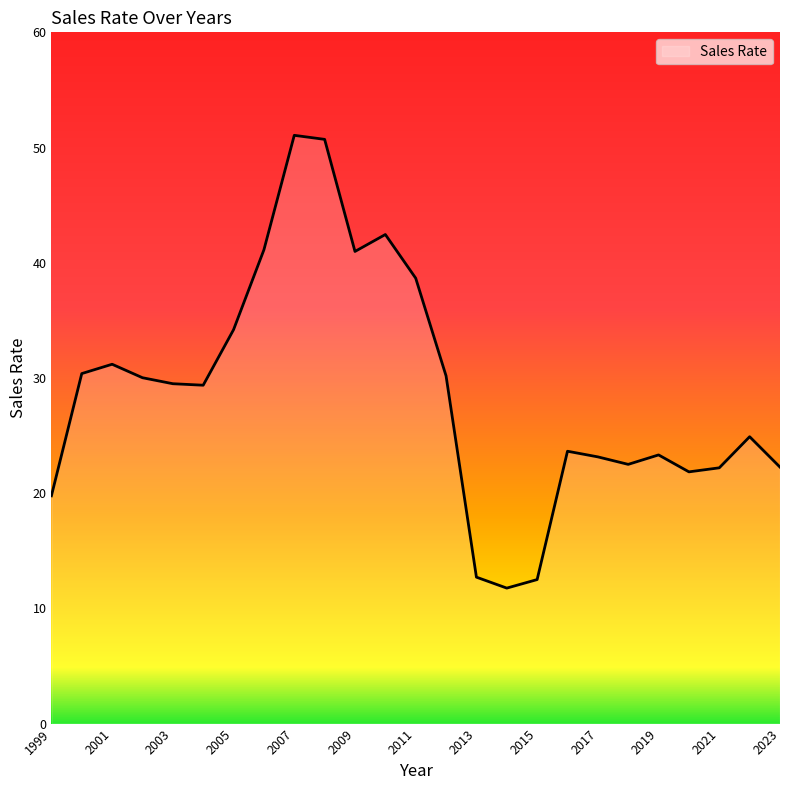

How many values are below 29?

12